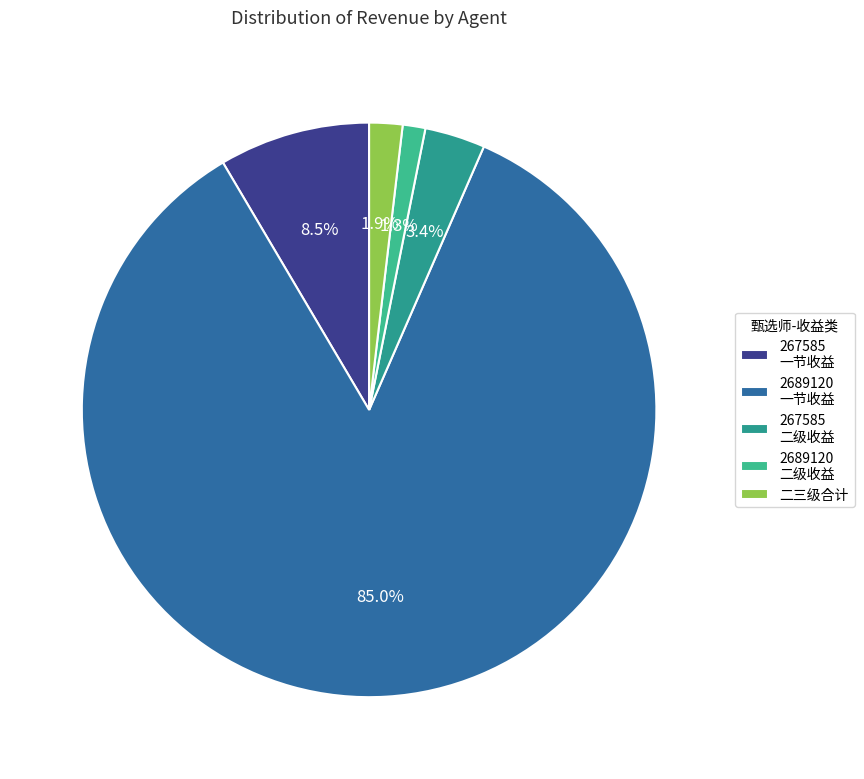

What is the majority slice?

2689120 一节收益